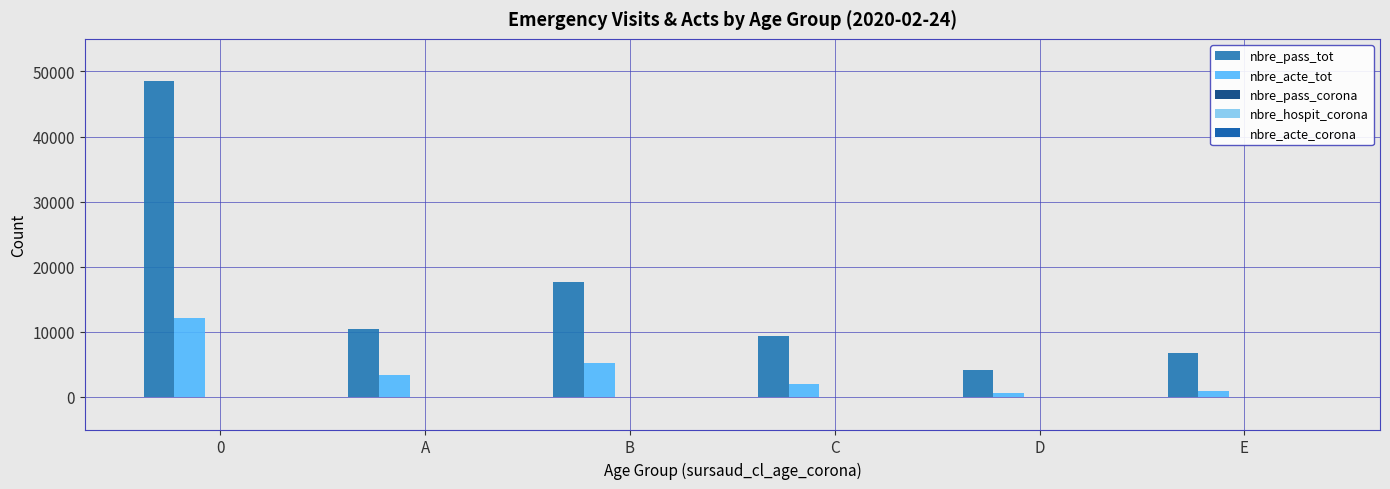

The value of nbre_pass_tot at A is 10459. True or false?

True